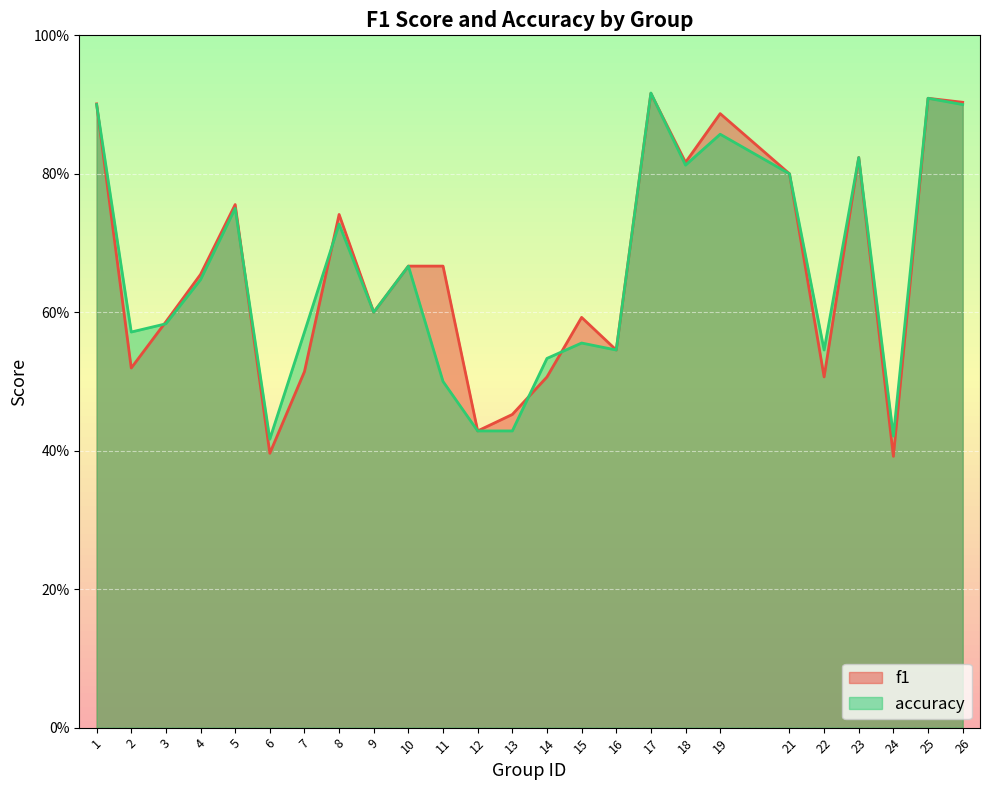

Which series changed the most between 5 and 22?

f1